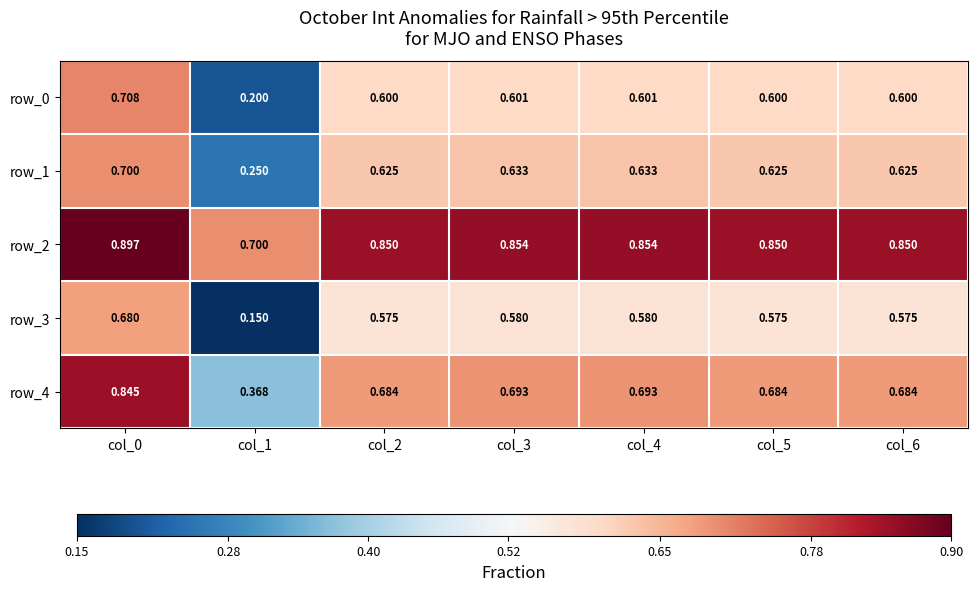

How many distinct data groups are displayed?

5